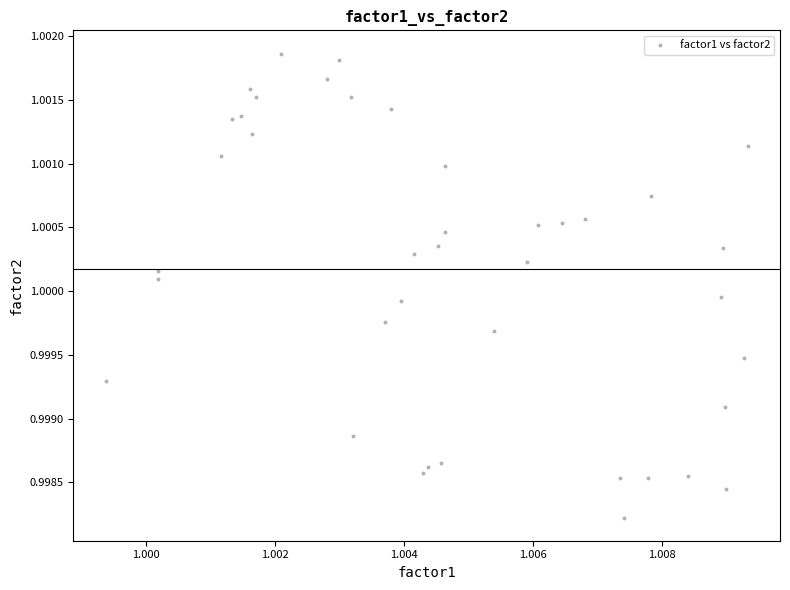

Count the number of points in this scatter plot.

40